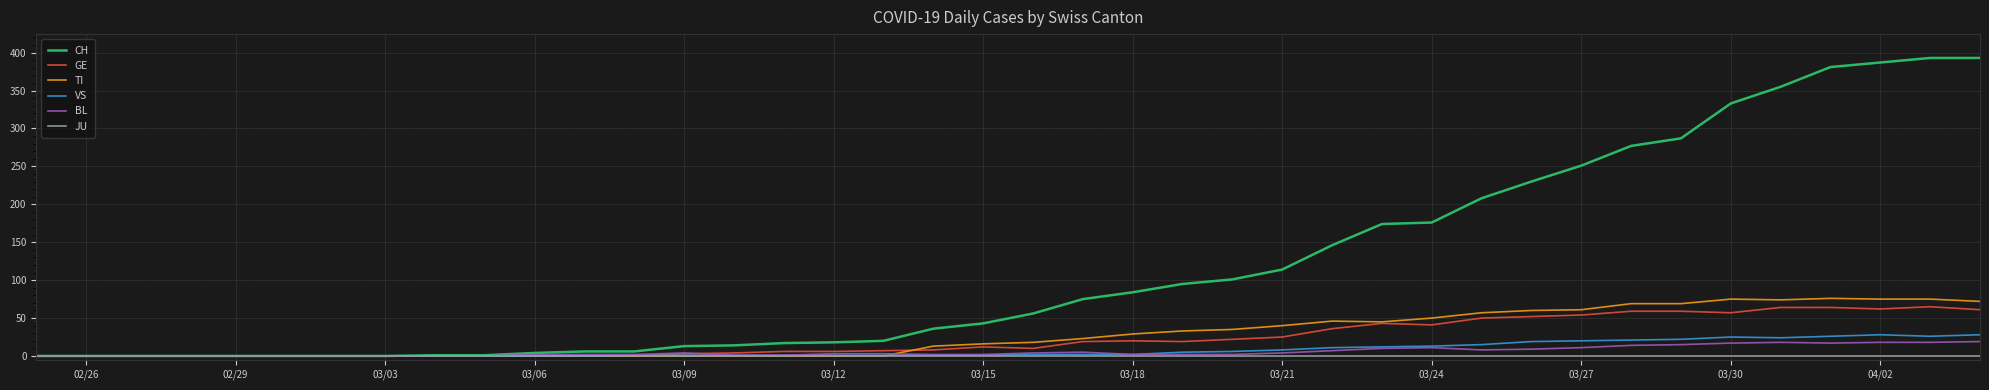

True or false: TI has more than 1 interior local peaks.

True